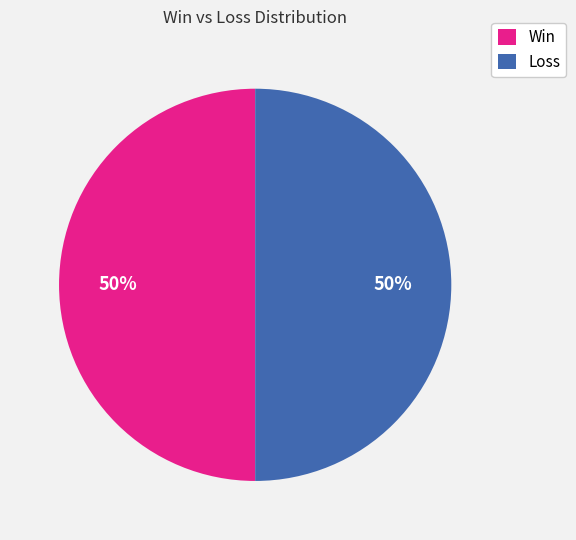

To the nearest percent, what portion does Loss represent?

50%